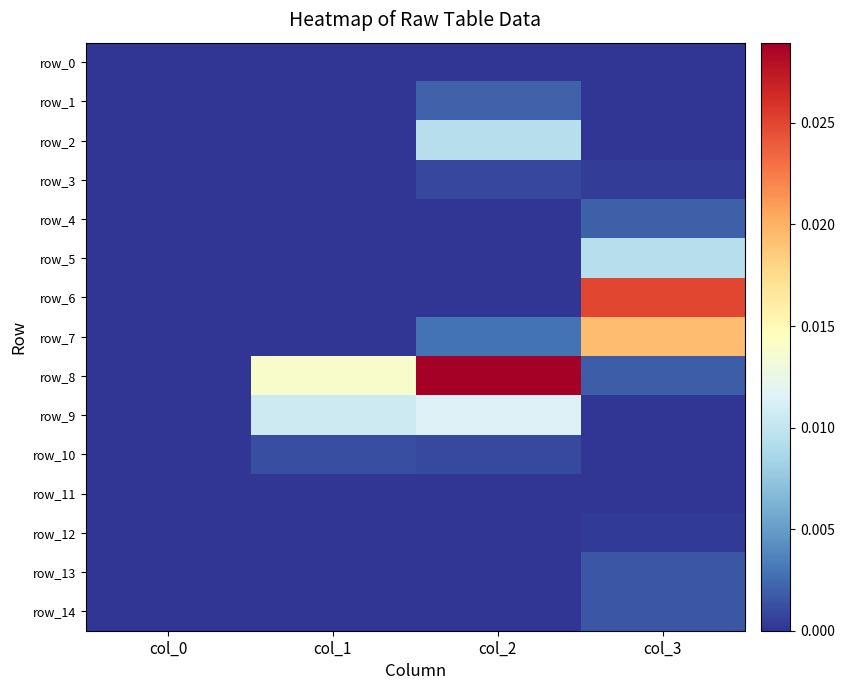

What is the total value across all series at col_3?

0.1